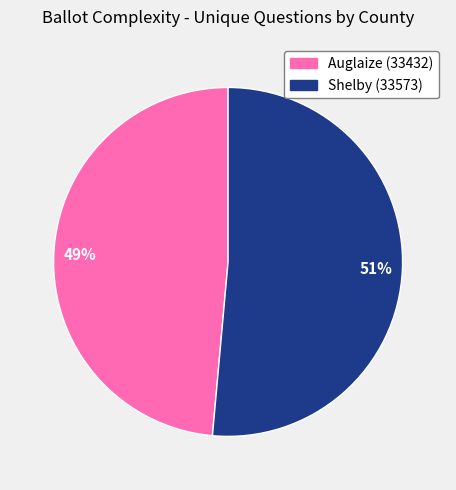

To the nearest percent, what is the average slice percentage?

50%